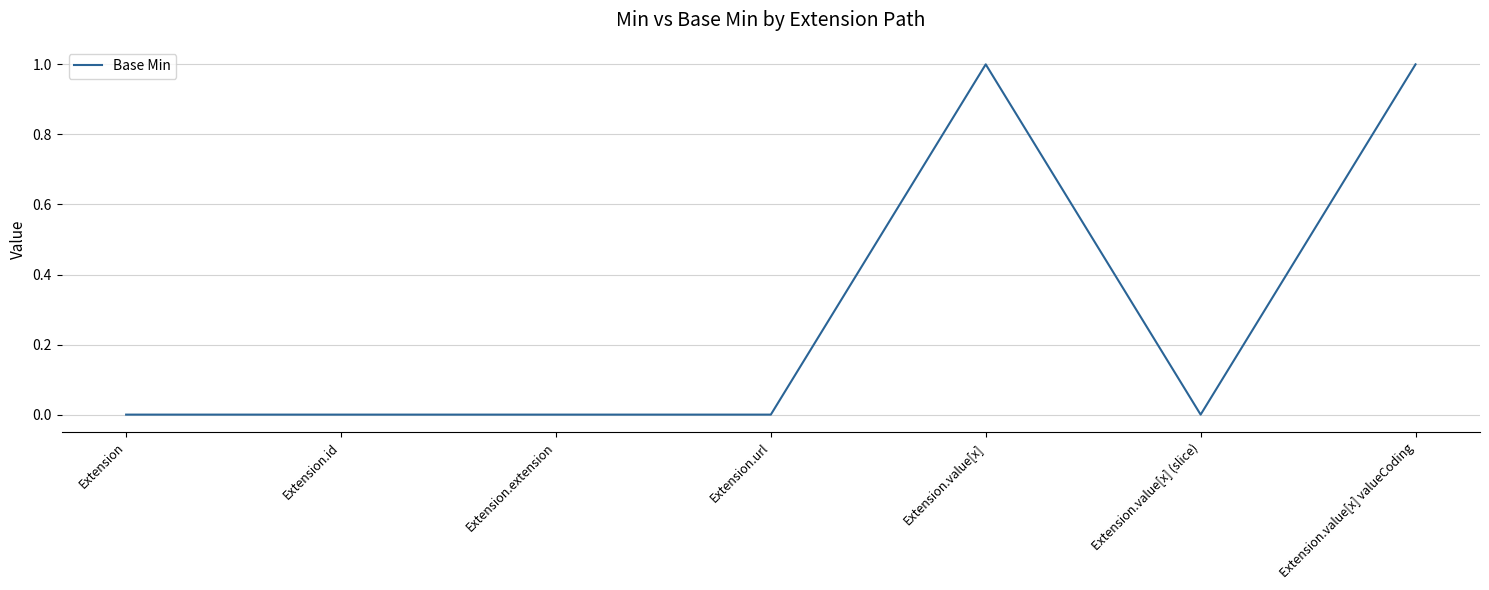

True or false: the data shows 1 at Extension.value[x].

True